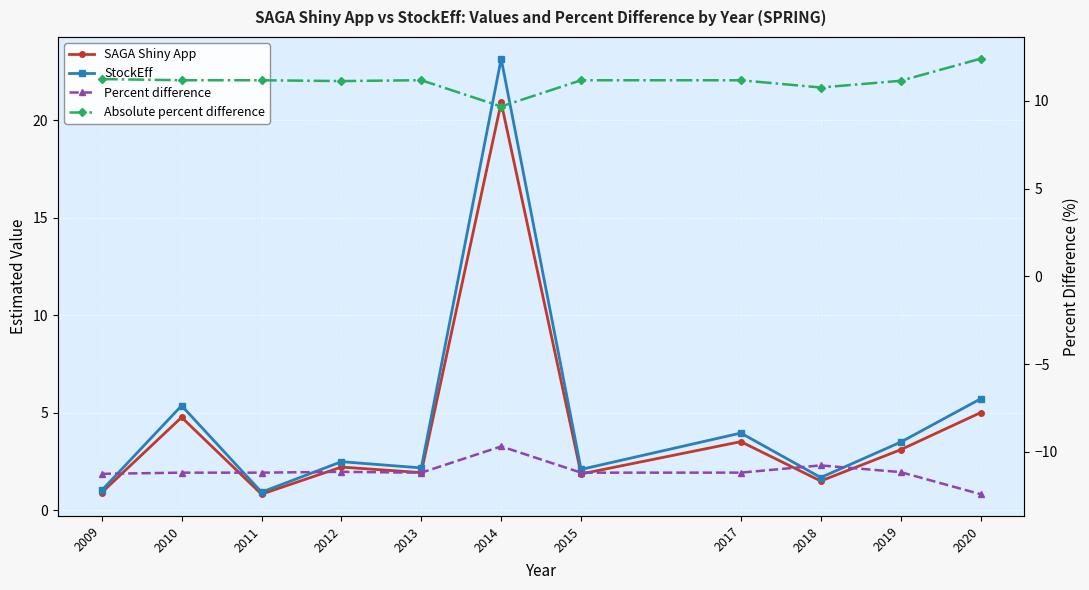

Which series has the largest range (max minus min)?

StockEff